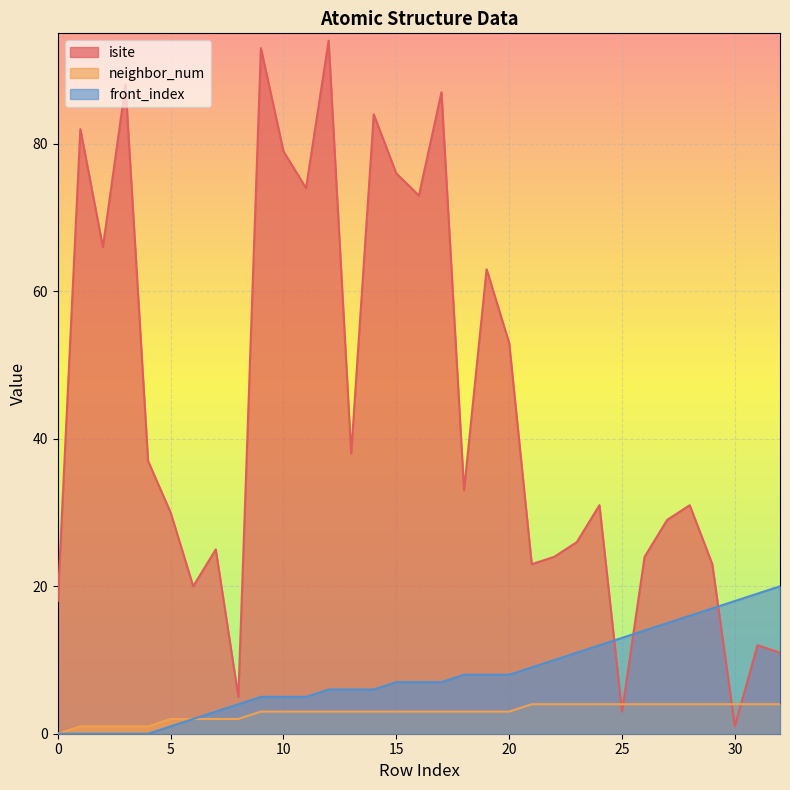

At which label is front_index closest to 10?

22